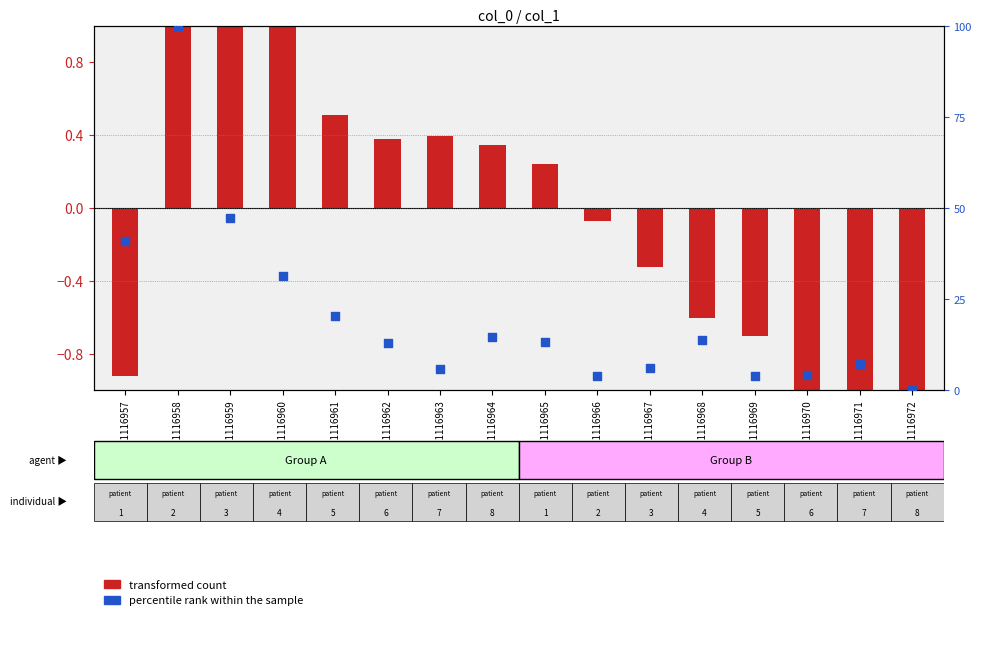

Which series has the largest total across all categories?

percentile rank within the sample